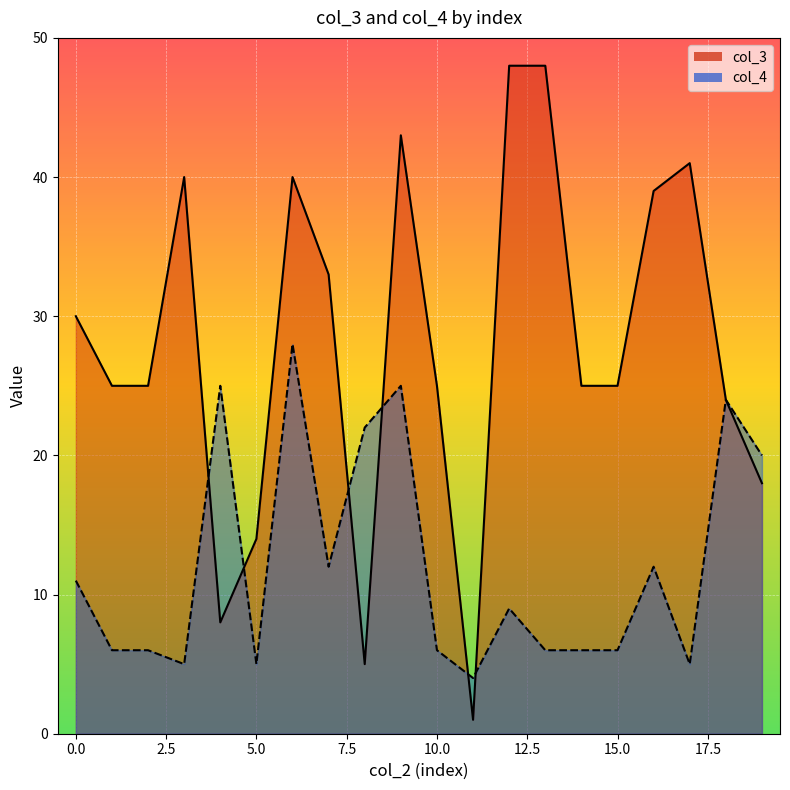

Where is the first local minimum for col_3?

4